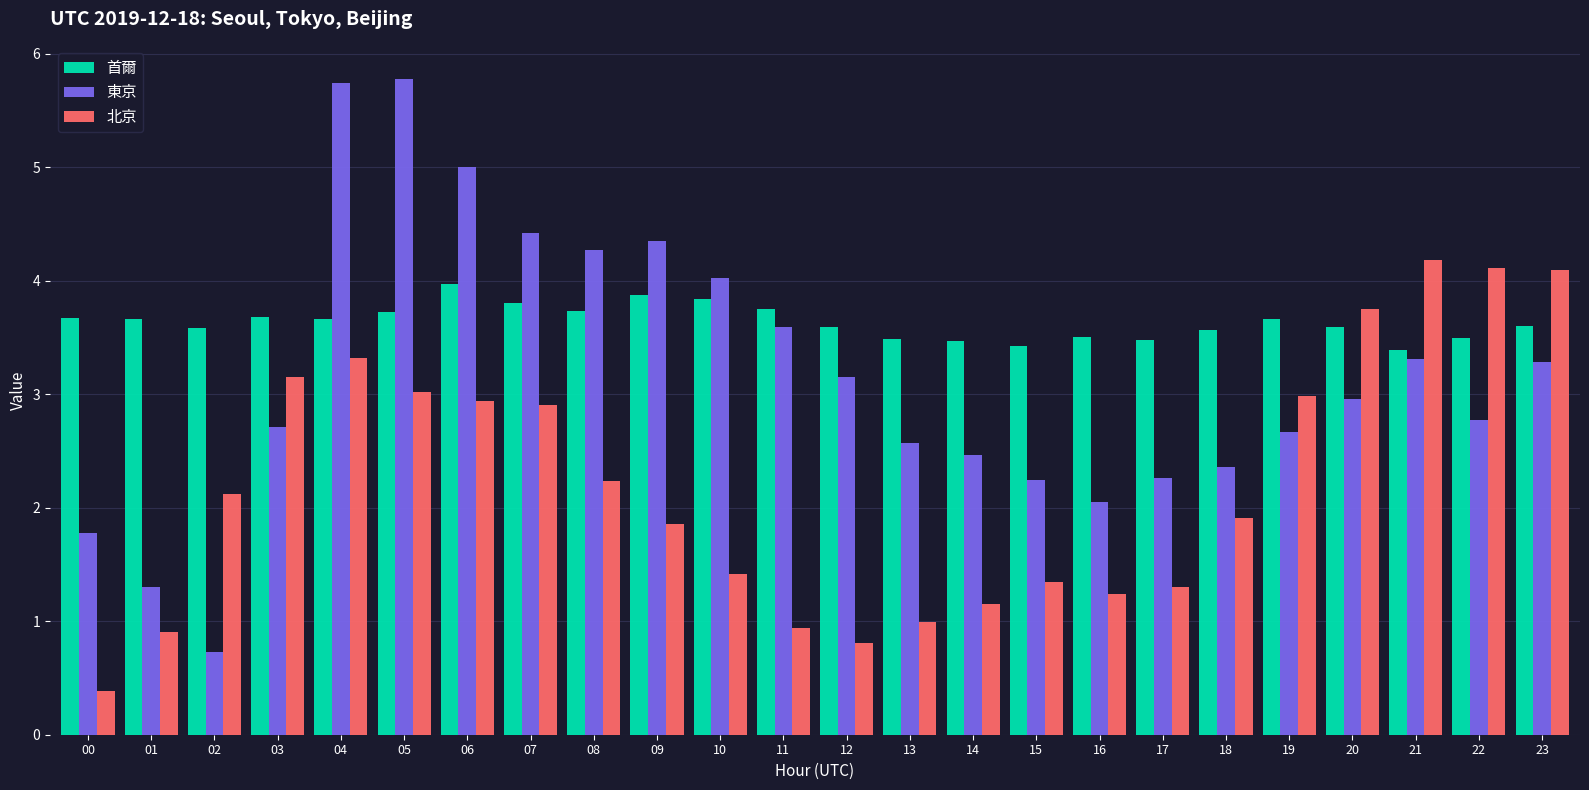

Rank the series by their average value, from highest to lowest.

首爾, 東京, 北京